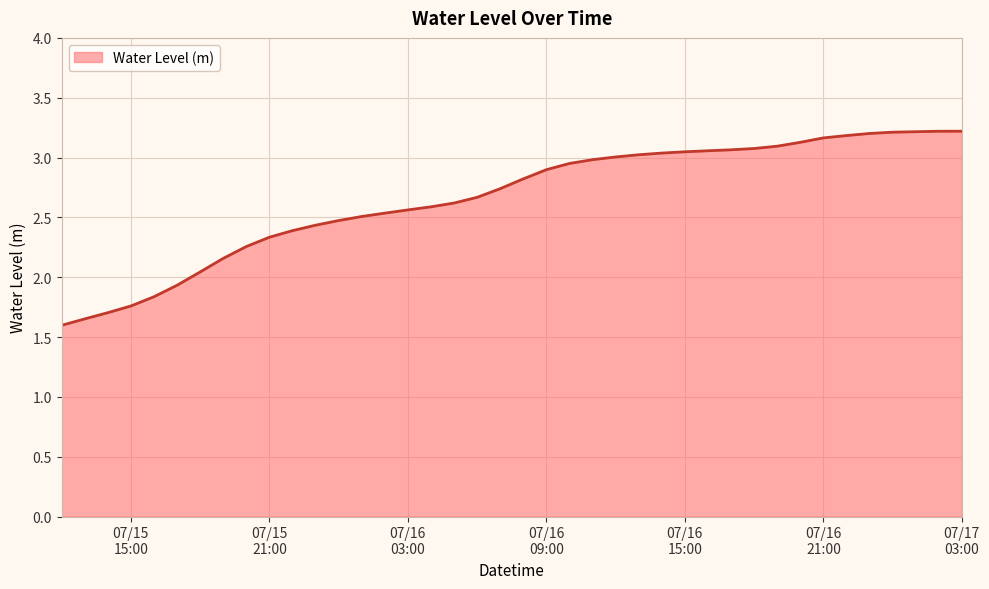

What is the greatest value displayed?

3.2